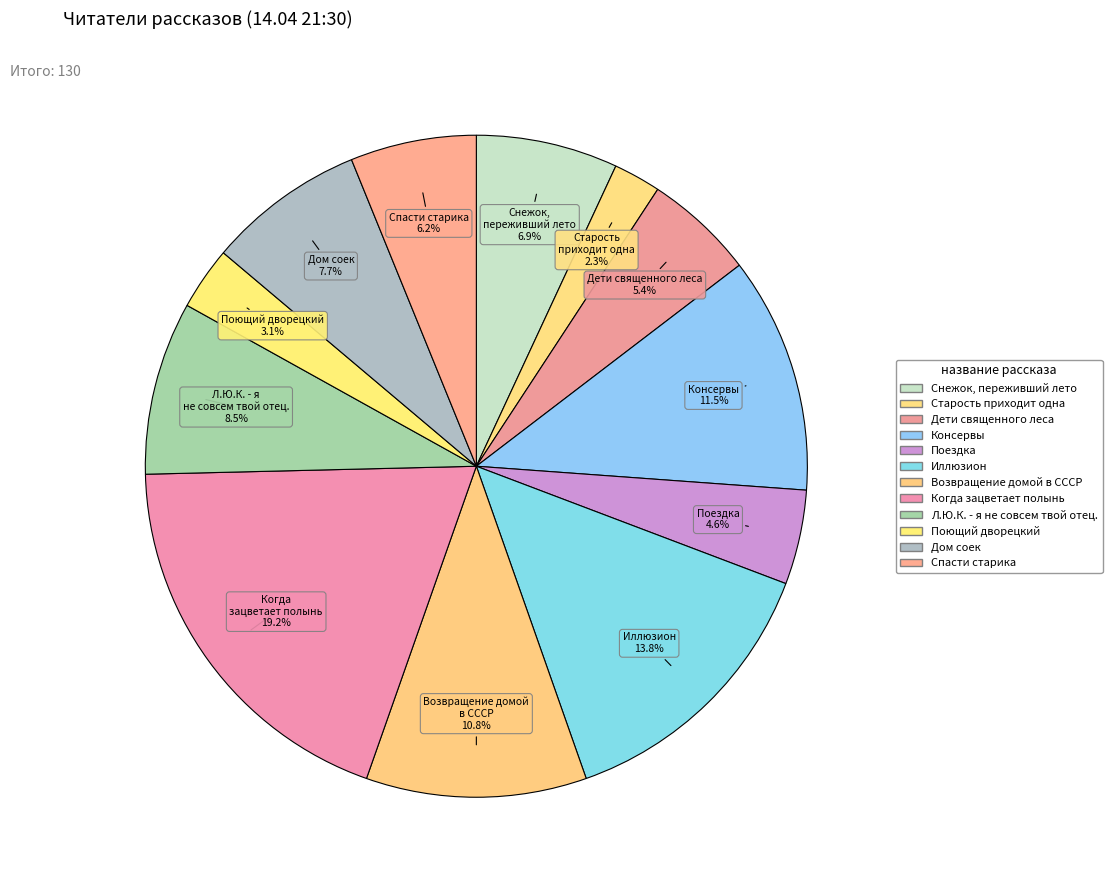

What is the largest slice in the pie chart?

Когда зацветает полынь